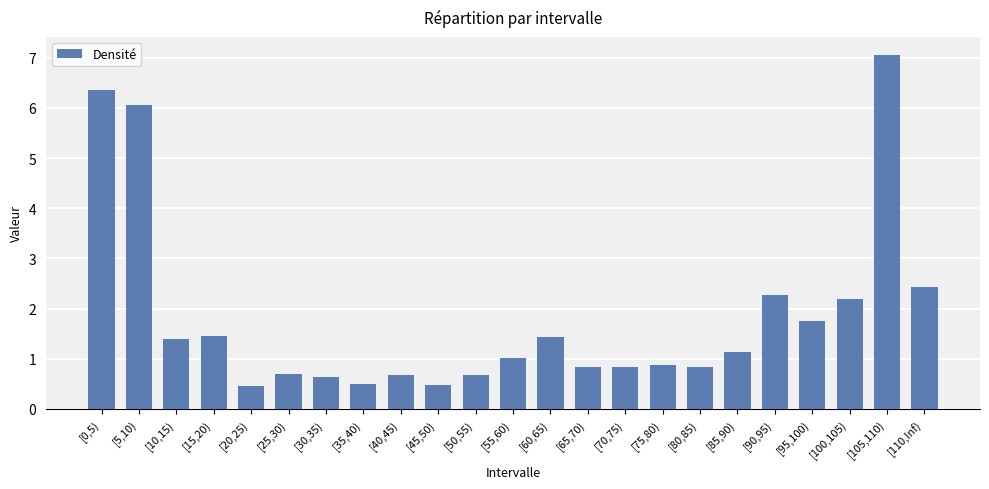

What is the ratio of the value at [30,35) to the value at [90,95)?

0.3